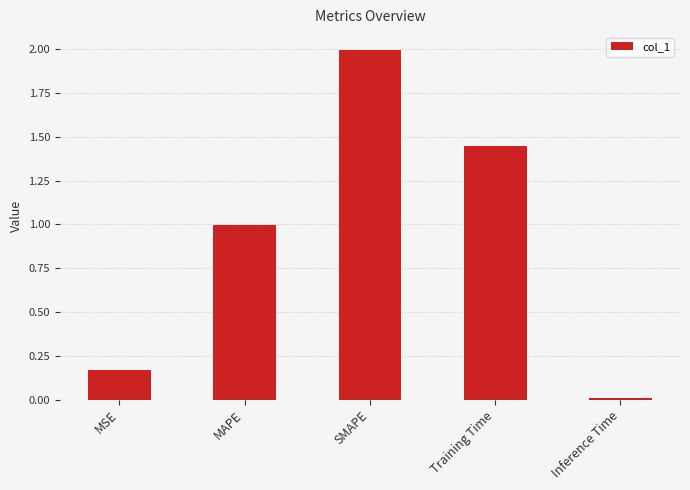

What is the change in value from MSE to MAPE?

+0.8